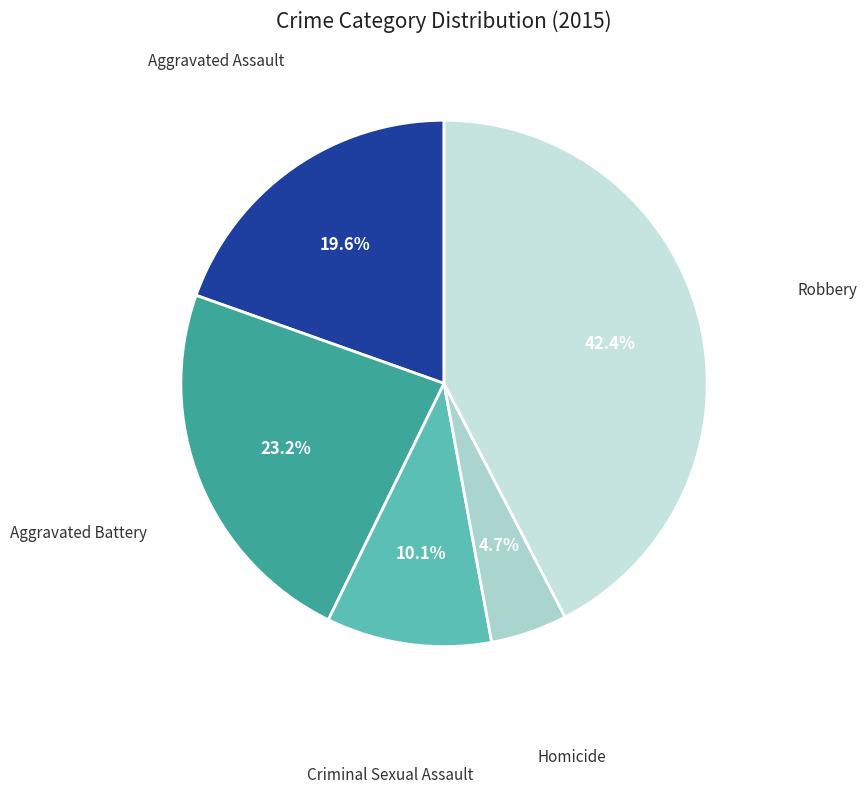

How many segments does this pie chart have?

5